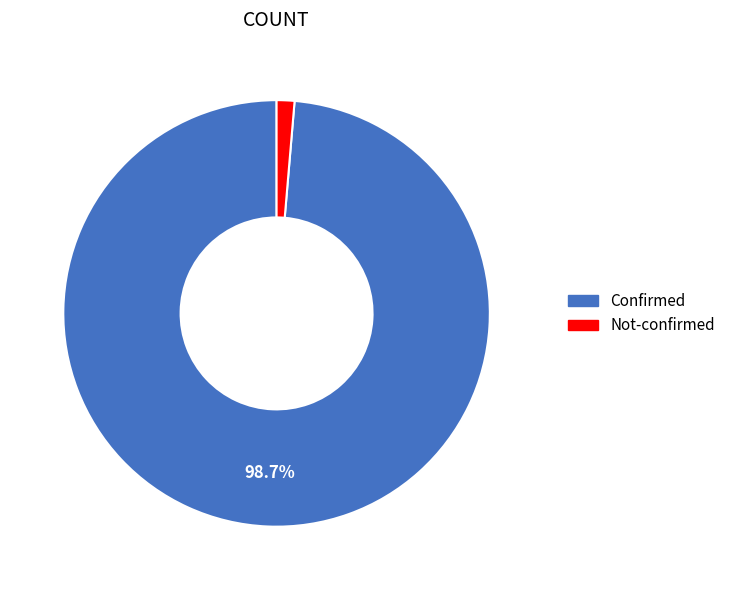

What portion of the pie excludes Confirmed?

1.3%